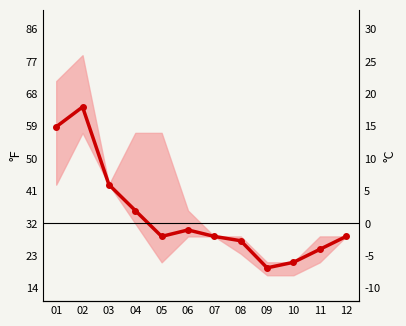

List the labels in order of value, largest first.

02, 01, 03, 04, 06, 05, 07, 12, 08, 11, 10, 09